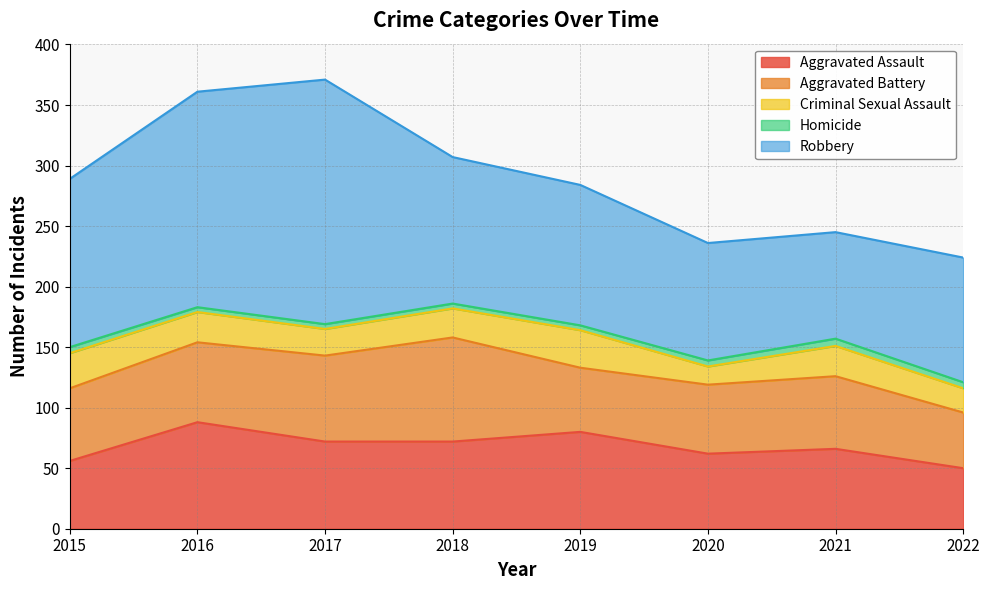

At which label does Aggravated Assault reach its peak?

2016